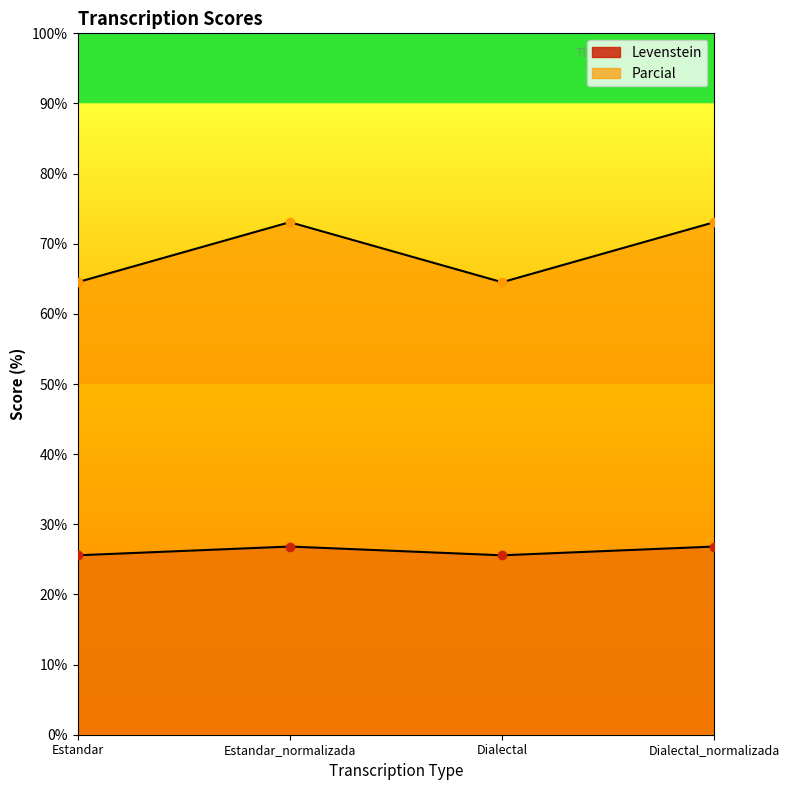

What are all the series names shown in the legend?

Levenstein, Parcial